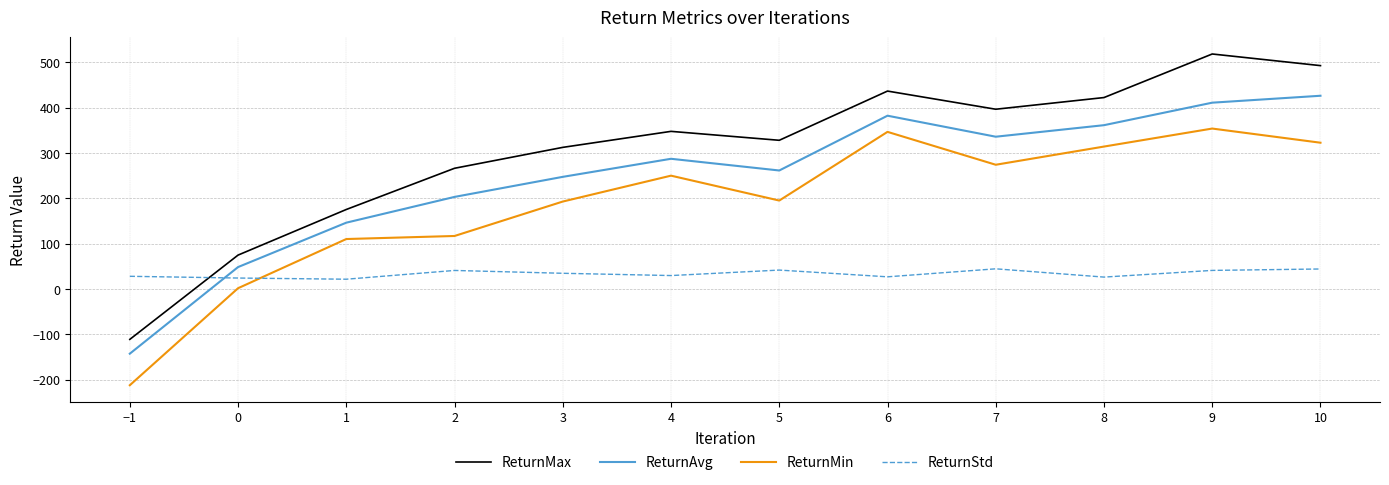

In ReturnAvg, how many points are lower than both neighbors (excluding endpoints)?

2